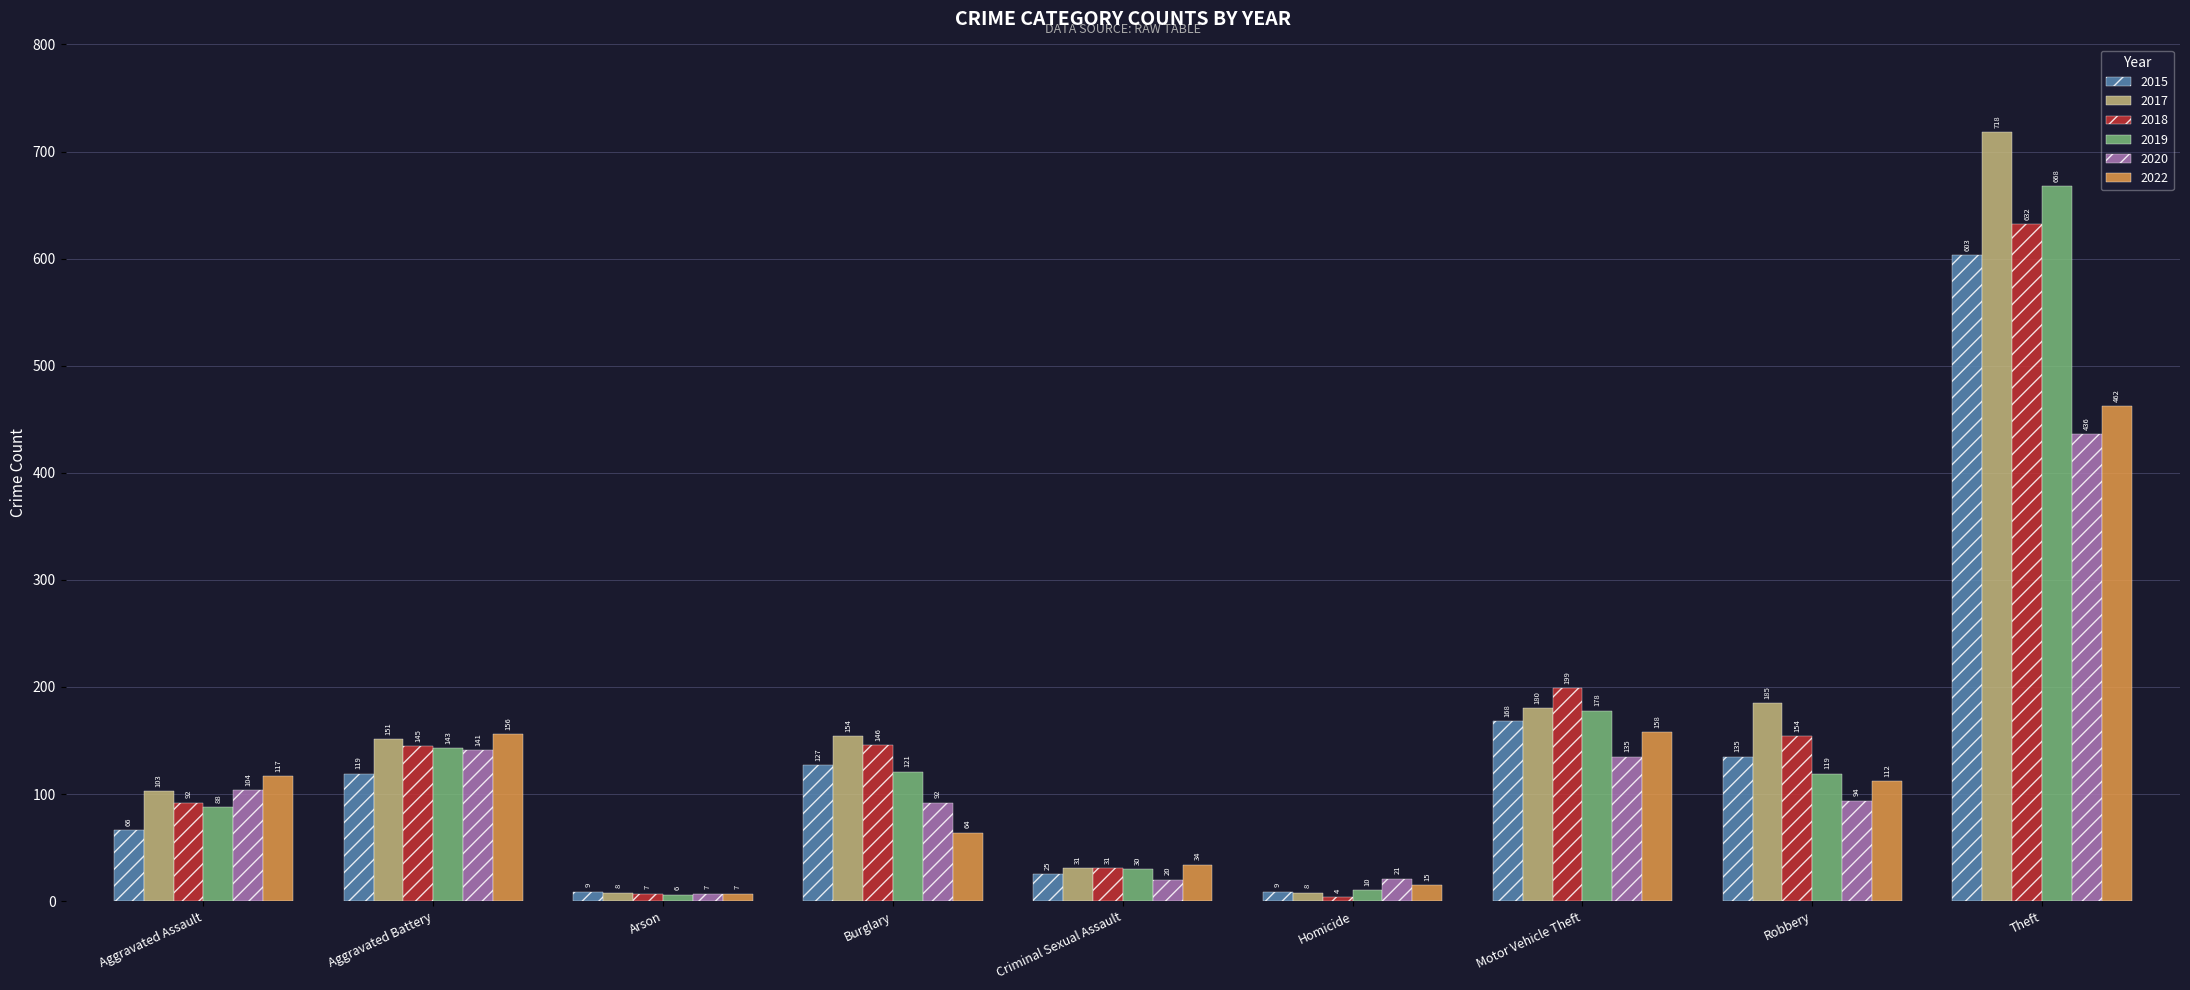

List the series in order of their peak value, highest first.

2017, 2019, 2018, 2015, 2022, 2020